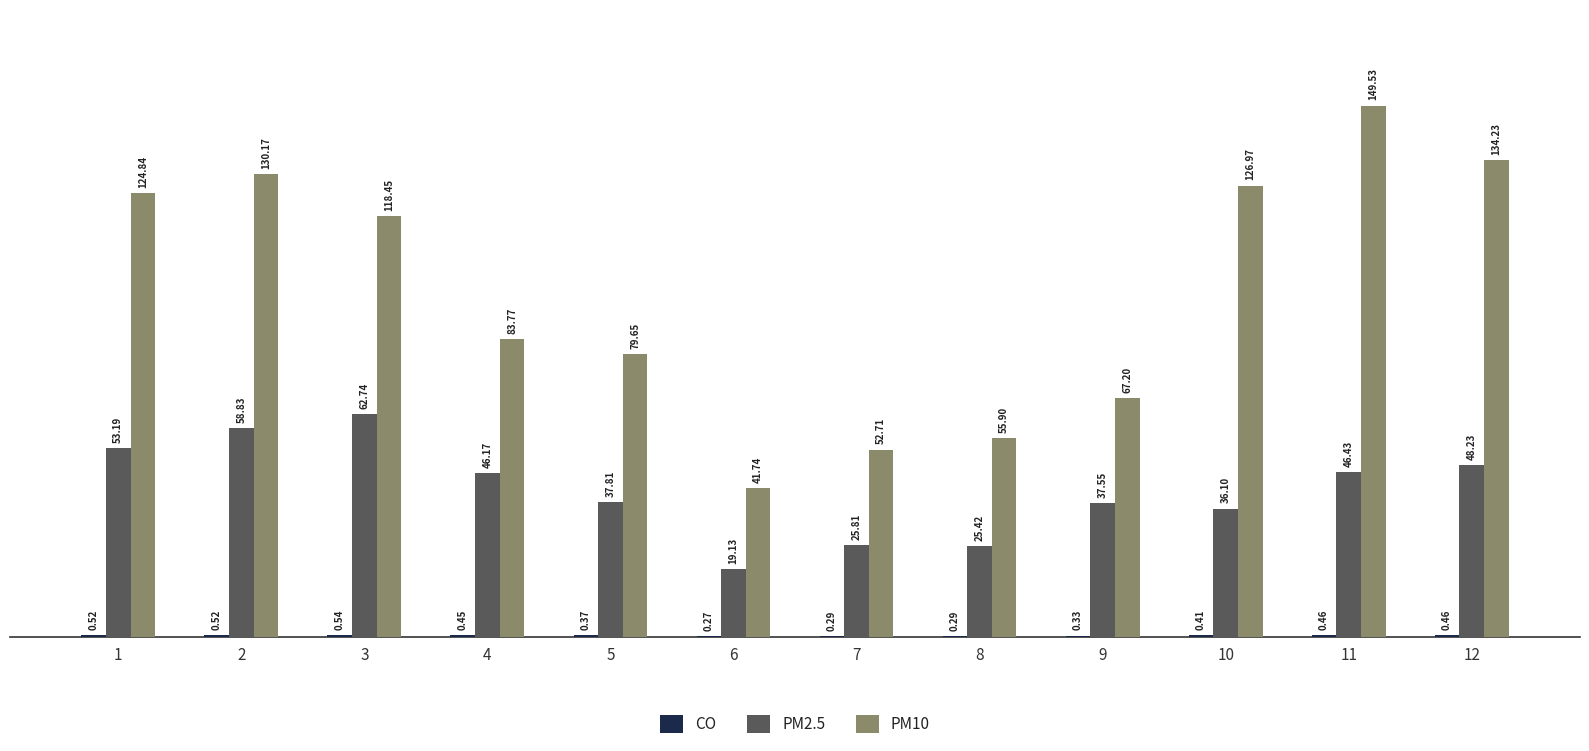

Which series has the largest total across all categories?

PM10